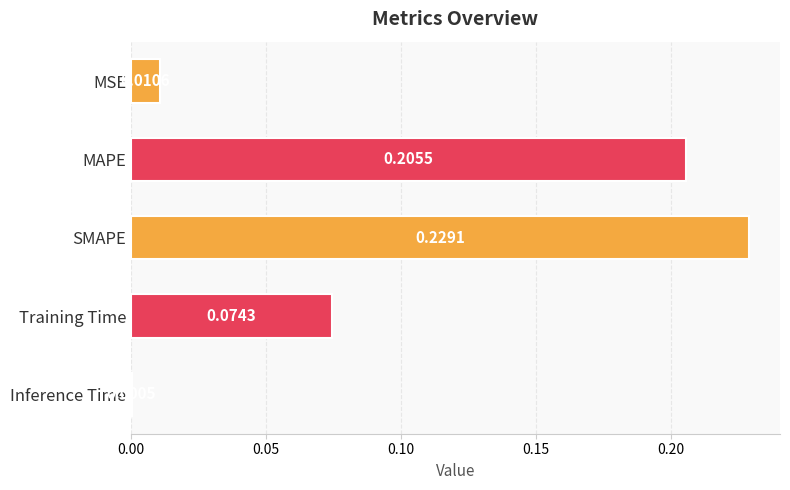

What is the sum of all values?

0.5